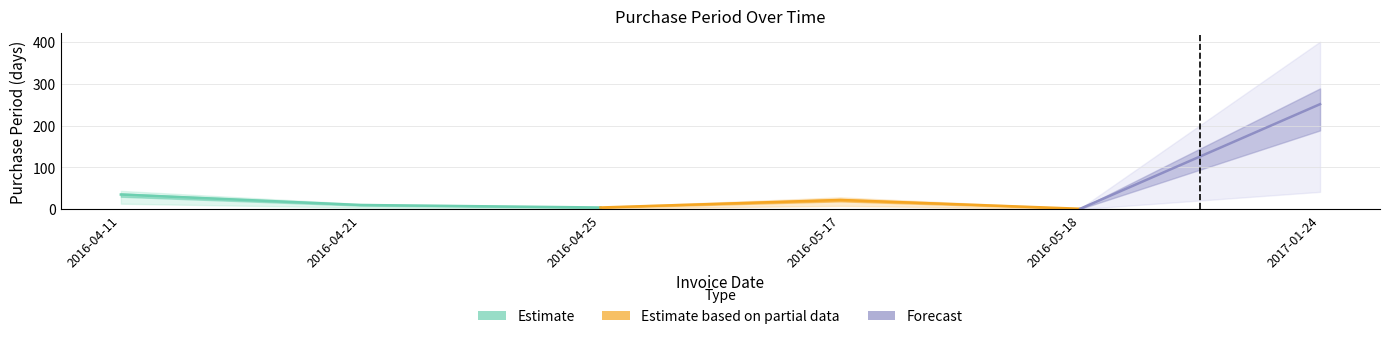

True or false: there are more than 2 points higher than both neighbors.

False